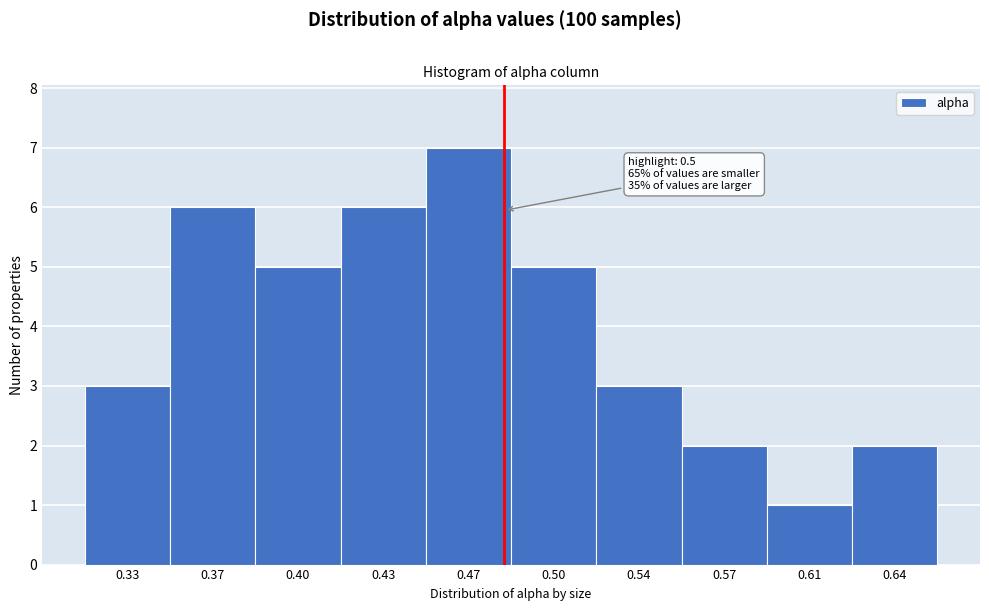

Reading left to right, what are all the values shown in this chart?

0.33=3	0.37=6	0.40=5	0.43=6	0.47=7	0.50=5	0.54=3	0.57=2	0.61=1	0.64=2